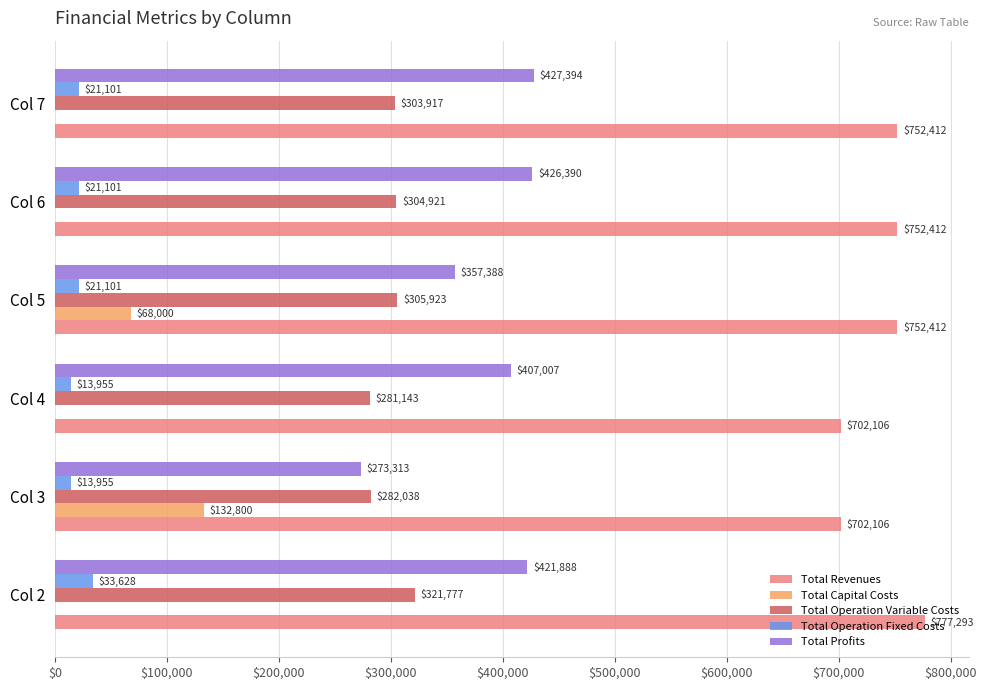

How many data points does each series have?

6